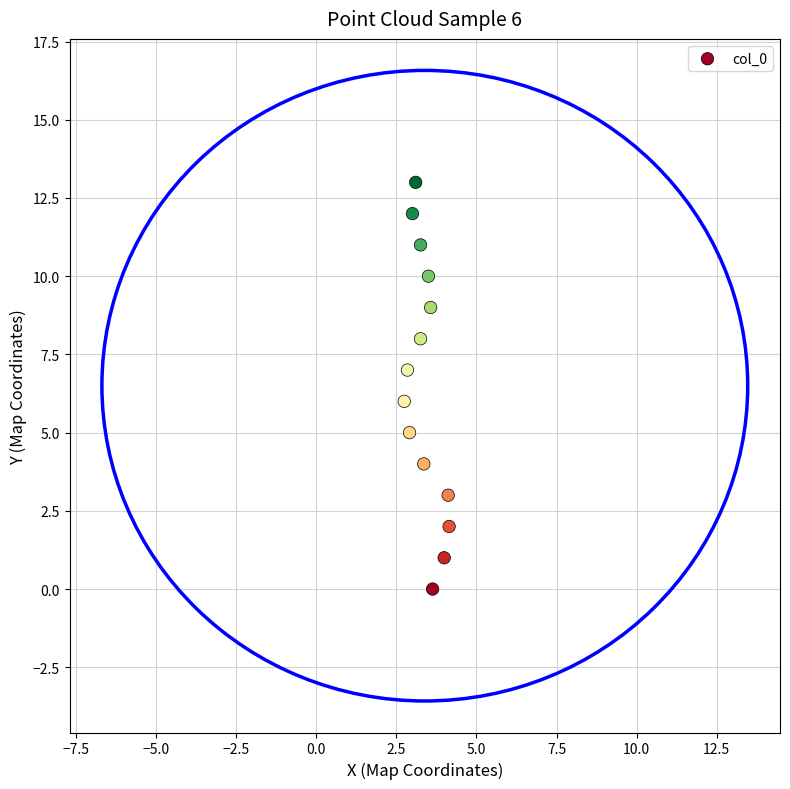

What is the range of Y values (max minus min)?

13